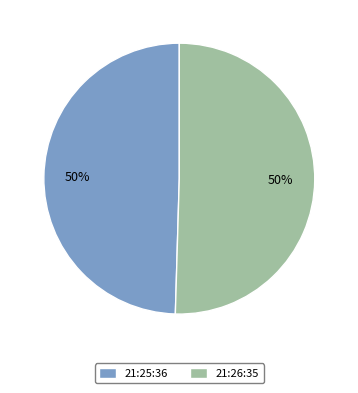

True or false: 21:25:36 accounts for 44% of the total.

False